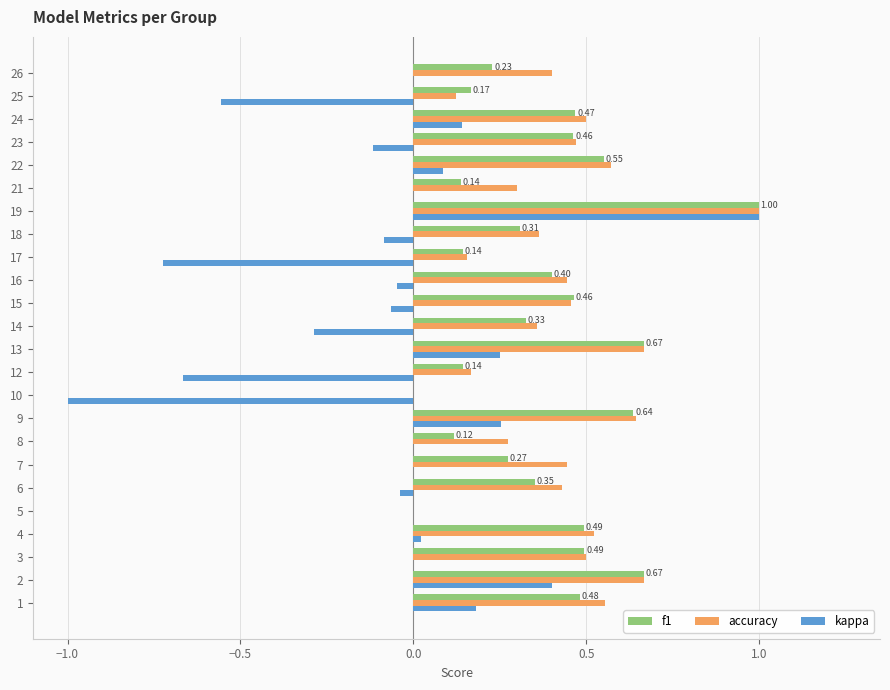

What is the sum of the kappa values at 14 and 21?

-0.3